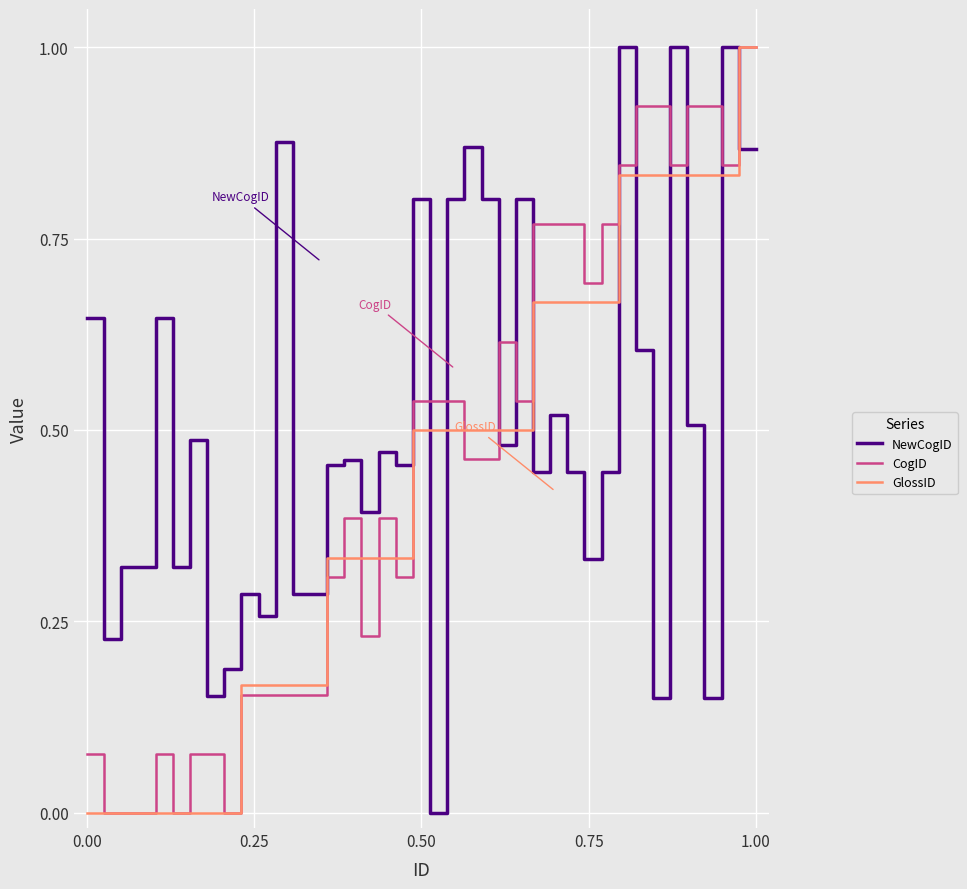

How many intersections are there between NewCogID and CogID?

11